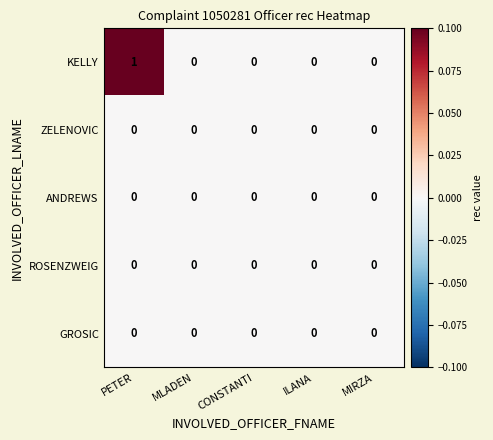

Is it true that ROSENZWEIG equals 0 at MLADEN?

True